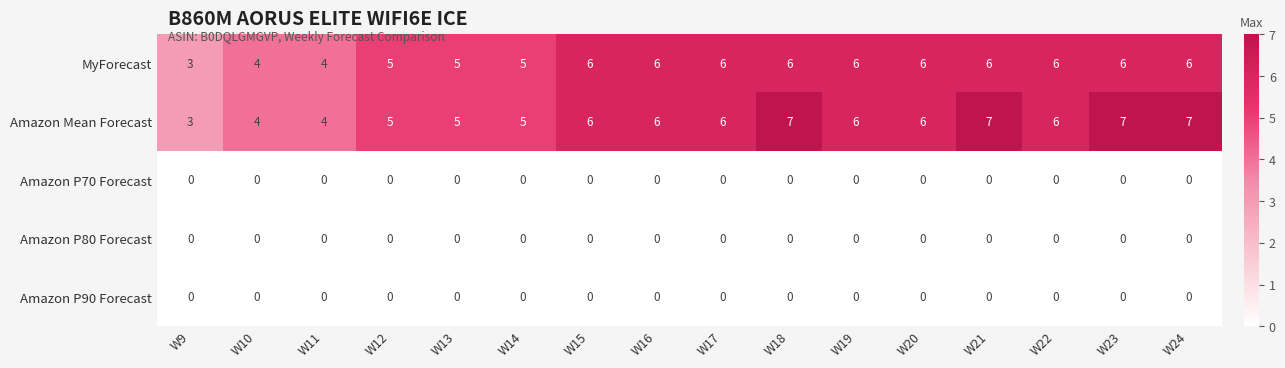

The value of Amazon P70 Forecast at W16 is 0. True or false?

True